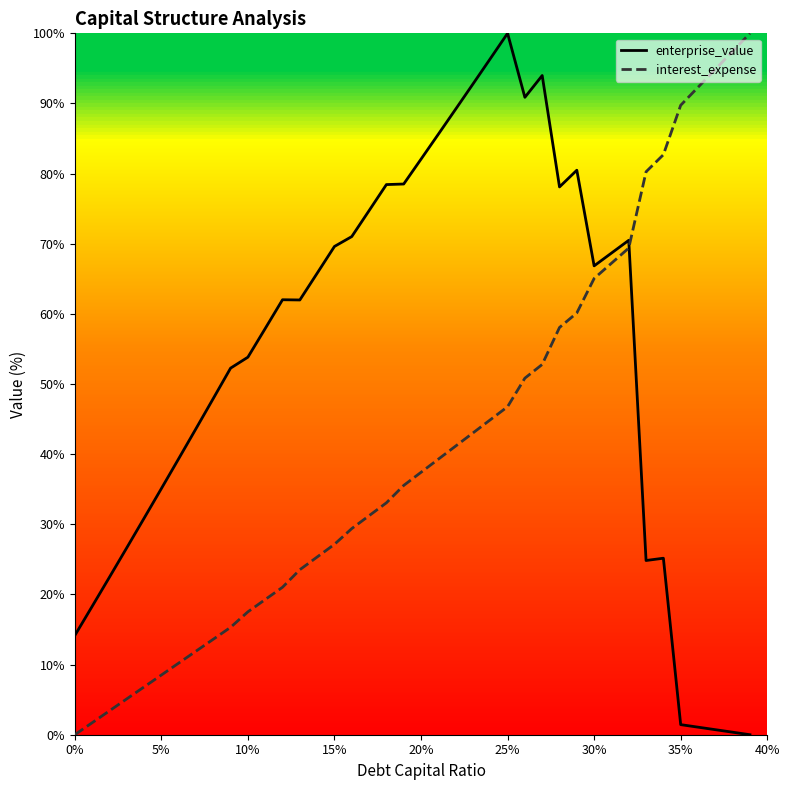

After their last crossing, which series has the higher values: interest_expense or enterprise_value?

interest_expense